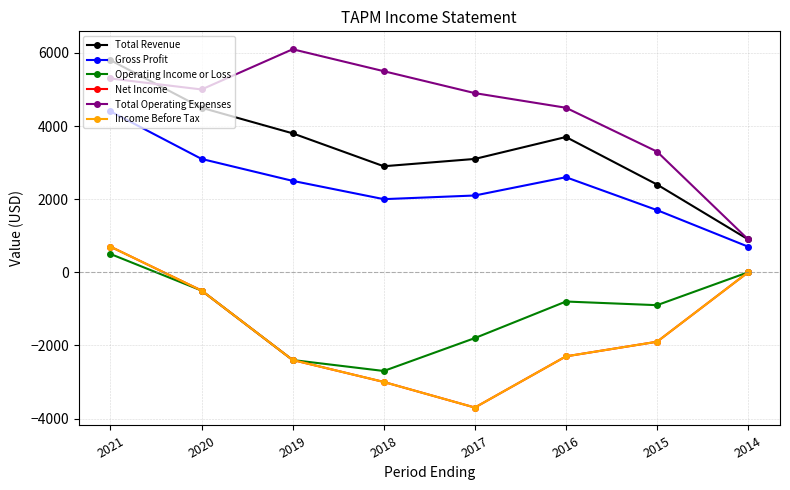

Which series has the largest total across all categories?

Total Operating Expenses